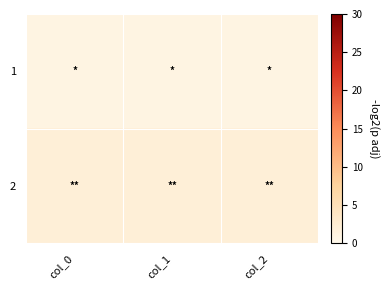

Between col_1 and col_0, which is larger?

col_1